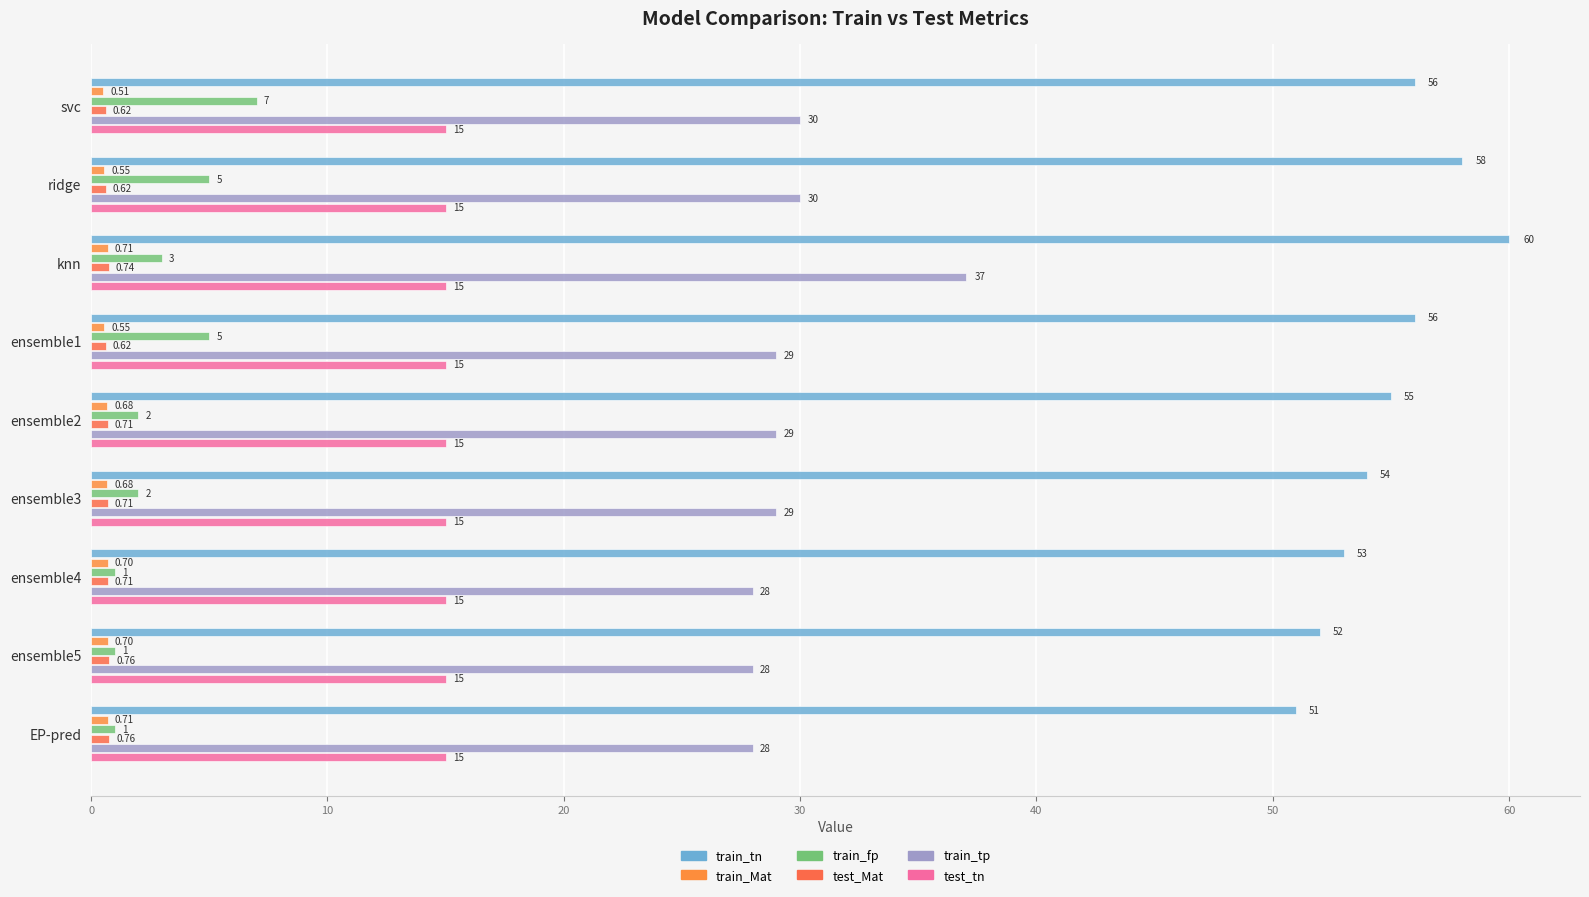

What position from the right is 50?

4